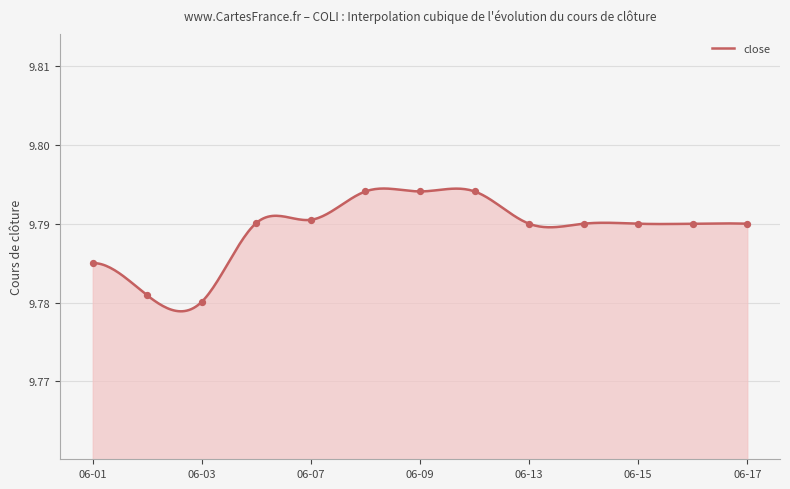

What is the ratio of the value at 2022-06-14 to the value at 2022-06-08?

1.0